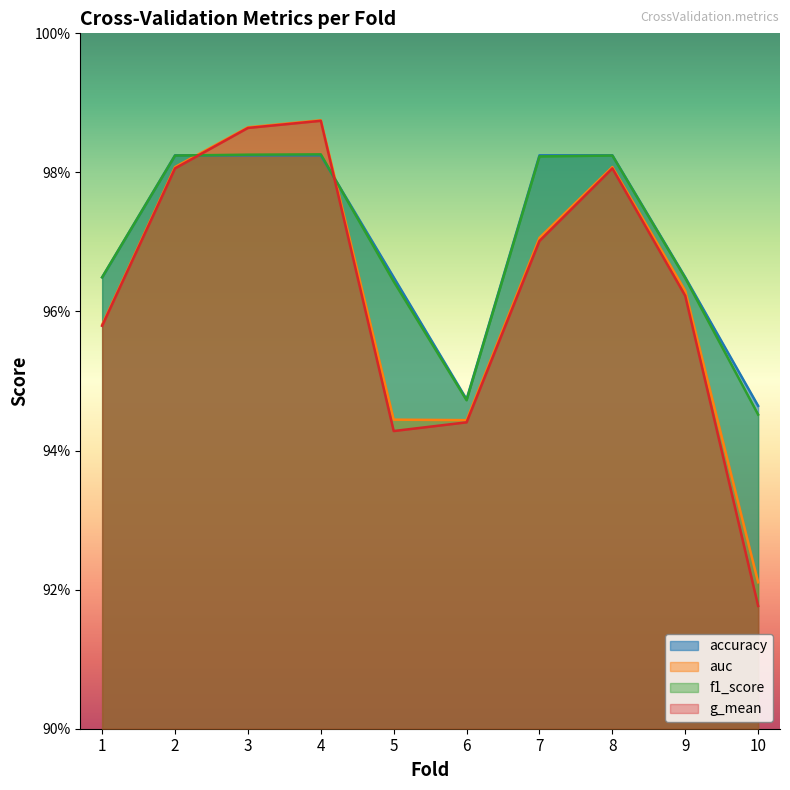

True or false: accuracy and g_mean intersect in this chart.

True